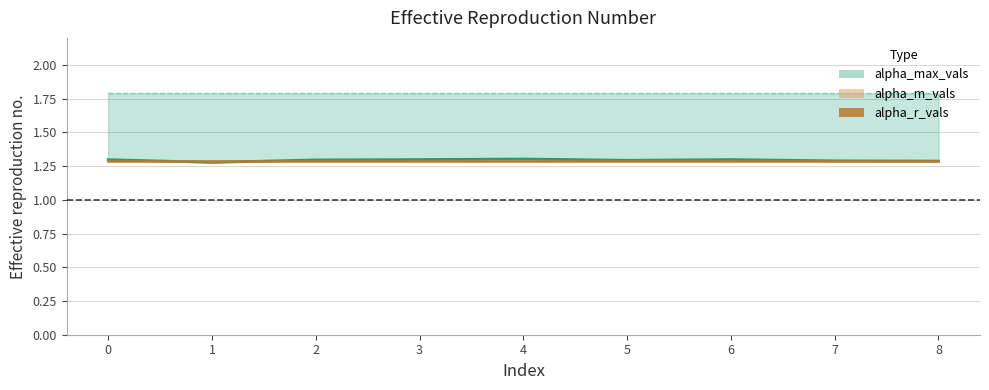

Is it true that alpha_r_vals equals 0.7 at 2?

False